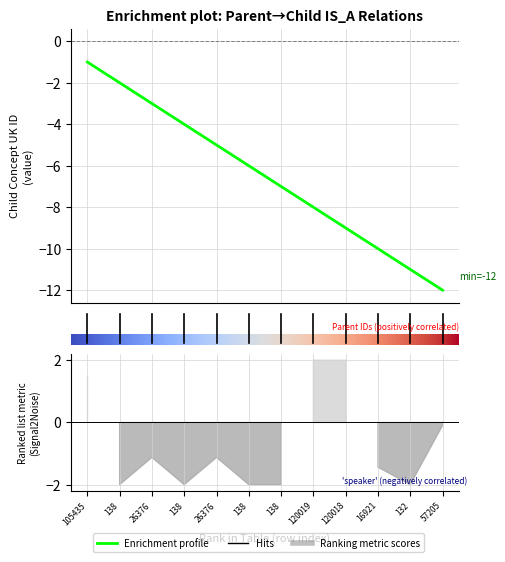

Rank the categories by value from lowest to highest.

57205, 132, 16921, 120018, 120019, 138, 138, 26376, 138, 26376, 138, 105435